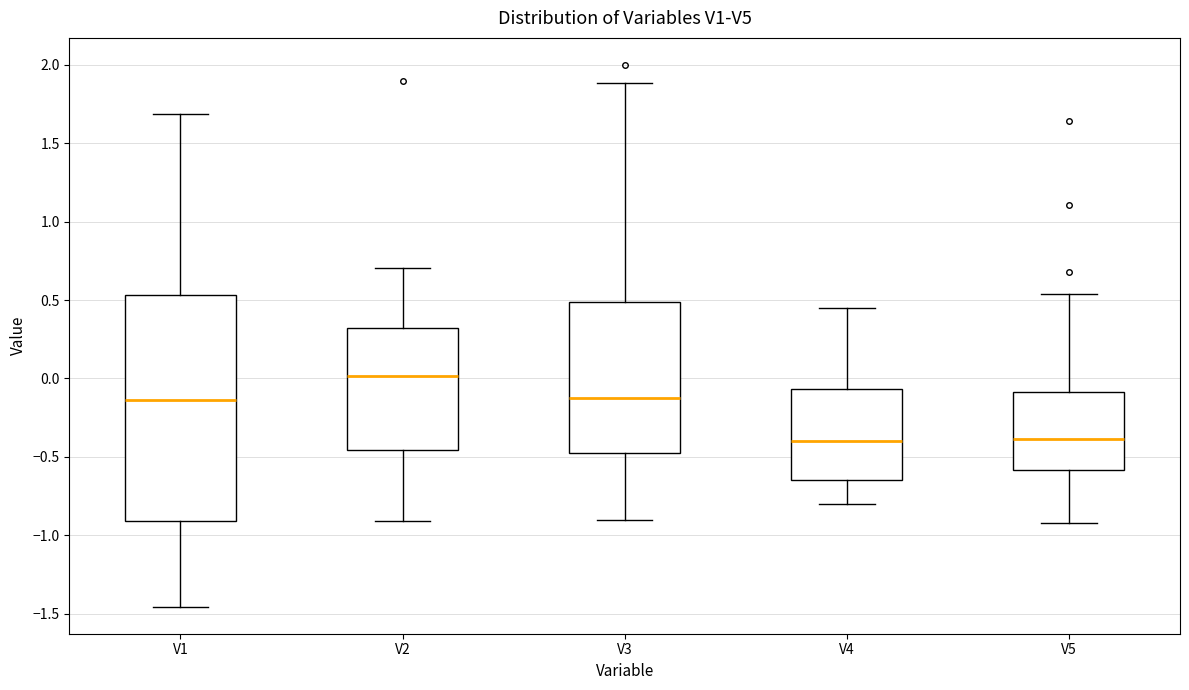

Reading left to right, read every box against the y-axis: the position of its median line, the range the box covers, and the ends of its whiskers. The values are not printed on the chart, so give them approximately, as read against the axis.

V1: median -0.15, box -0.90 to 0.55, whiskers -1.45 to 1.70
V2: median 0.00, box -0.45 to 0.30, whiskers -0.90 to 0.70
V3: median -0.10, box -0.50 to 0.50, whiskers -0.90 to 1.90
V4: median -0.40, box -0.65 to -0.05, whiskers -0.80 to 0.45
V5: median -0.40, box -0.60 to -0.10, whiskers -0.90 to 0.55